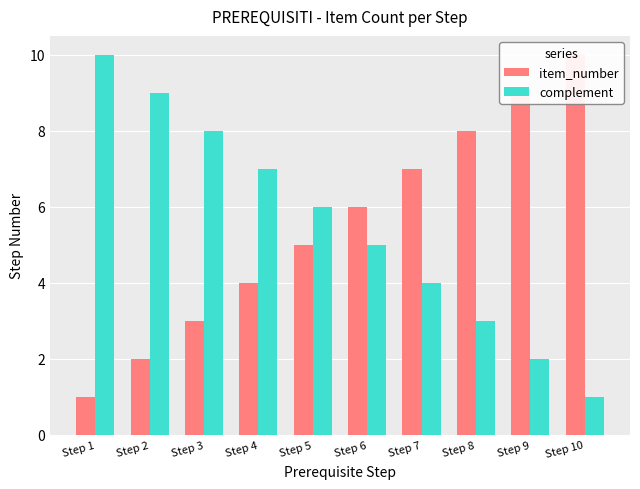

What is the maximum value for item_number?

10